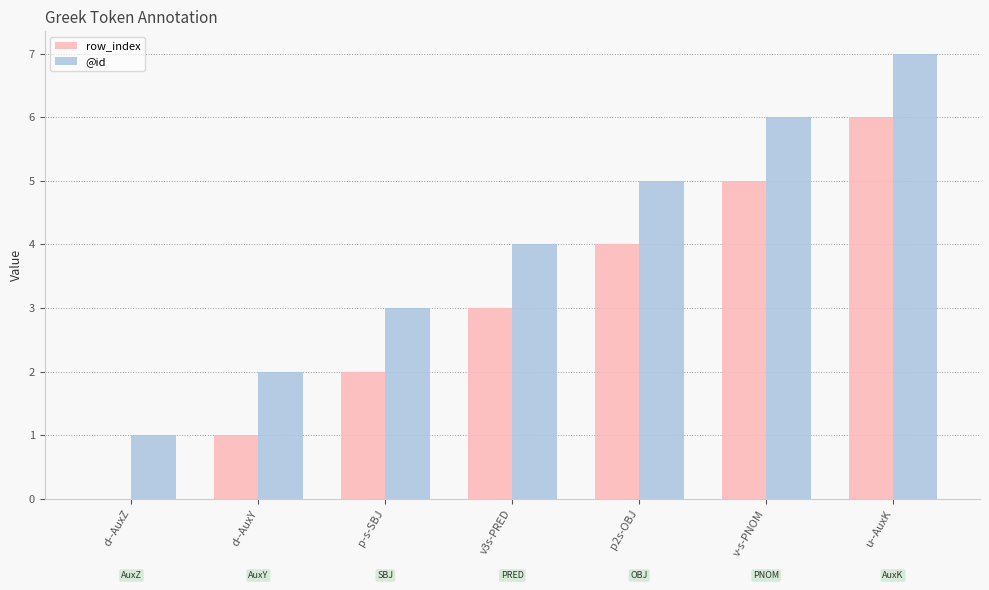

Does the chart contain stacked bars?

No